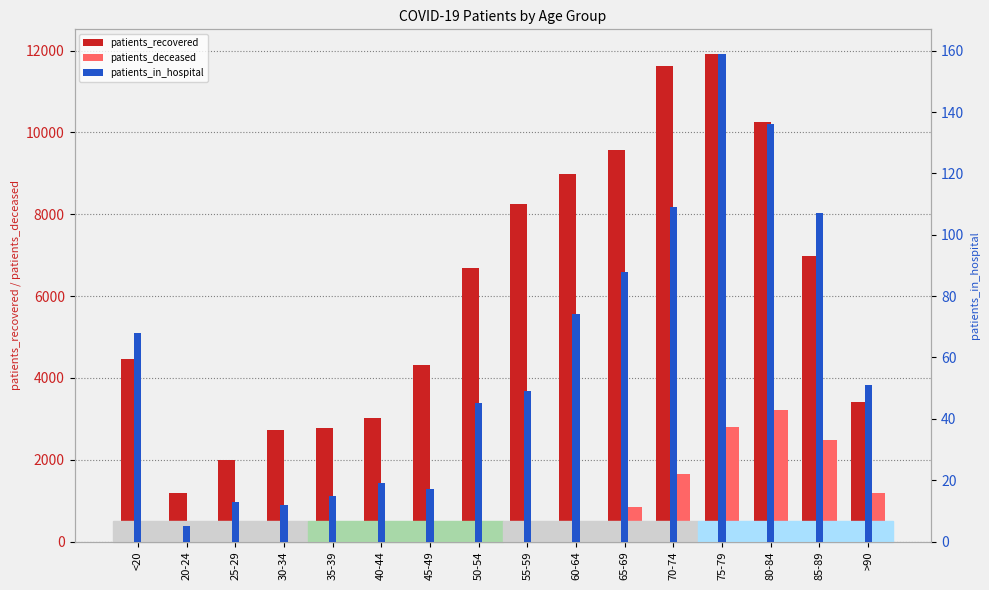

Does the chart contain any negative values?

No